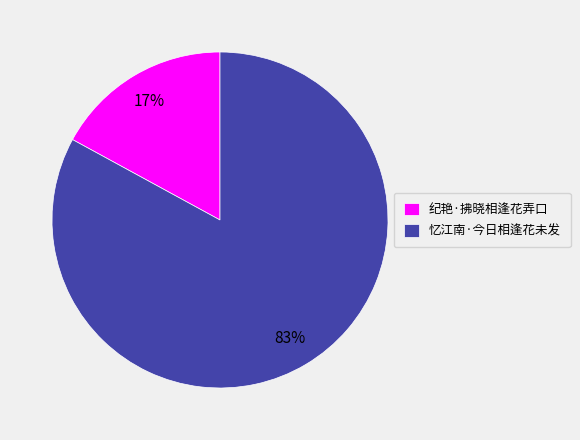

How many slices are in this pie chart?

2